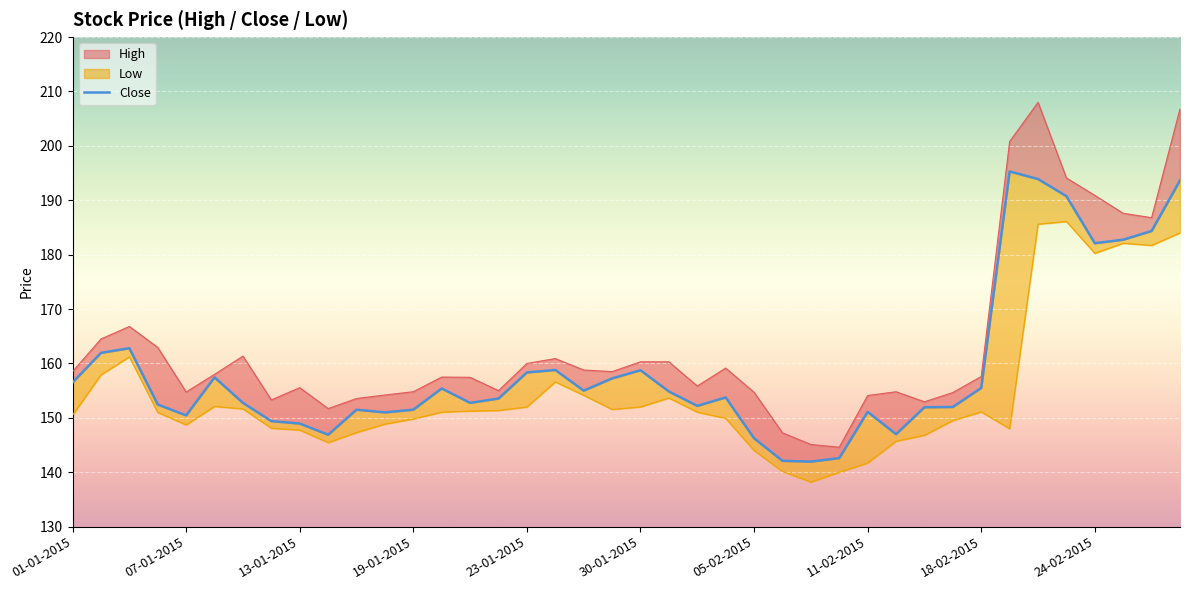

Between 12-01-2015 and 22-01-2015, which series saw the biggest shift?

Close